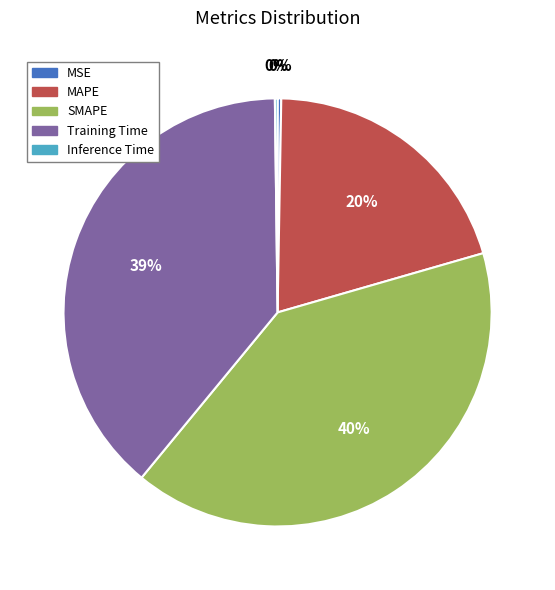

Do SMAPE and MAPE together represent more than half of the pie?

Yes